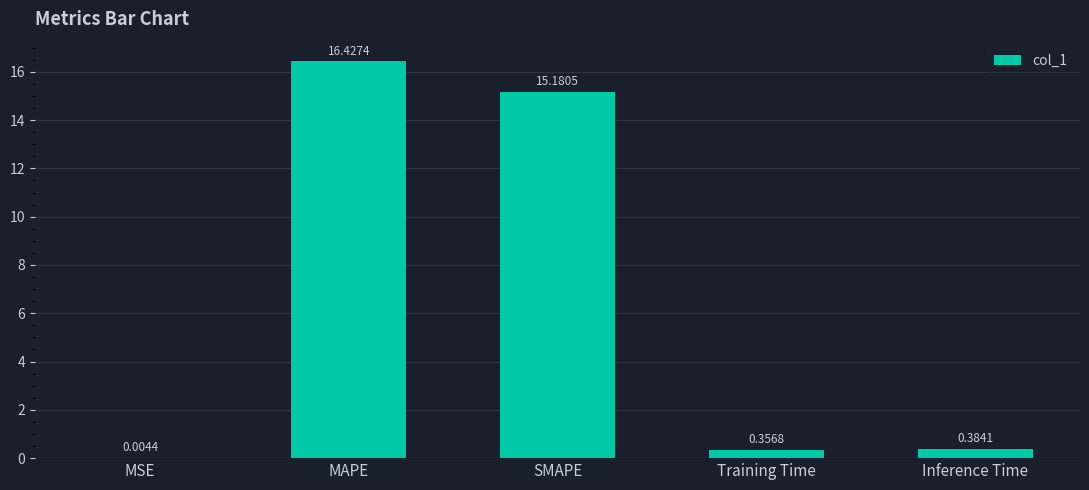

The value at MAPE is 16.4. True or false?

True